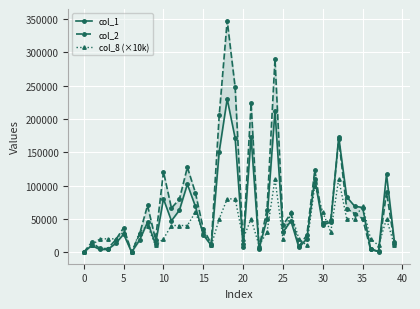

The value of col_8 (×10k) at 25 is 32246. True or false?

False